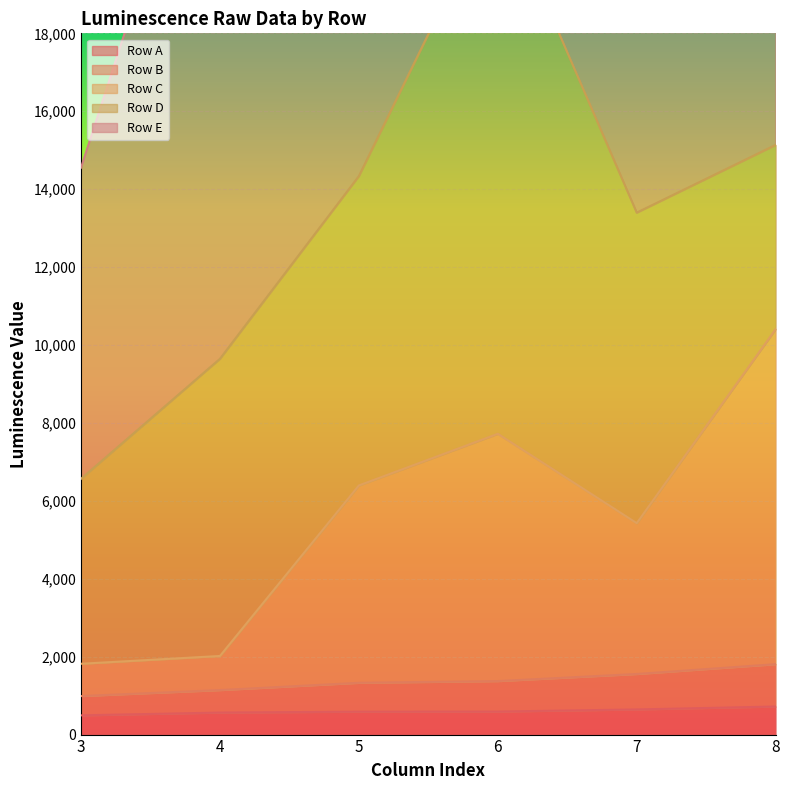

Rank the categories by Row B value from highest to lowest.

8, 7, 6, 5, 4, 3